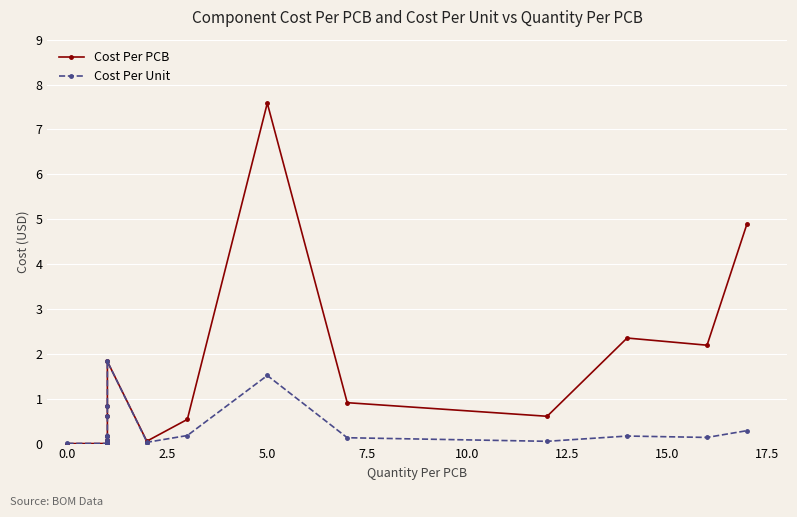

Which series has the largest range (max minus min)?

Cost Per PCB